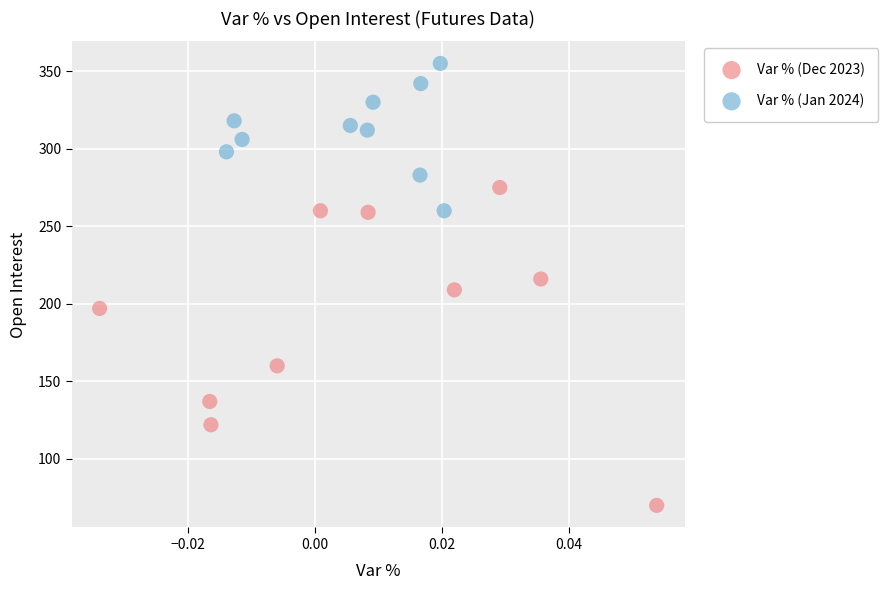

Which series contains the highest Y value?

Var % (Jan 2024)